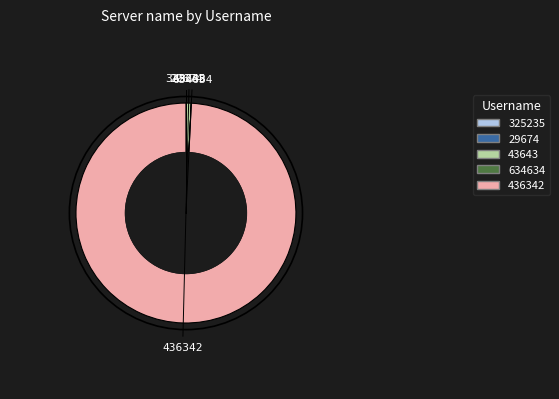

Is there any slice that represents more than half of the pie?

Yes